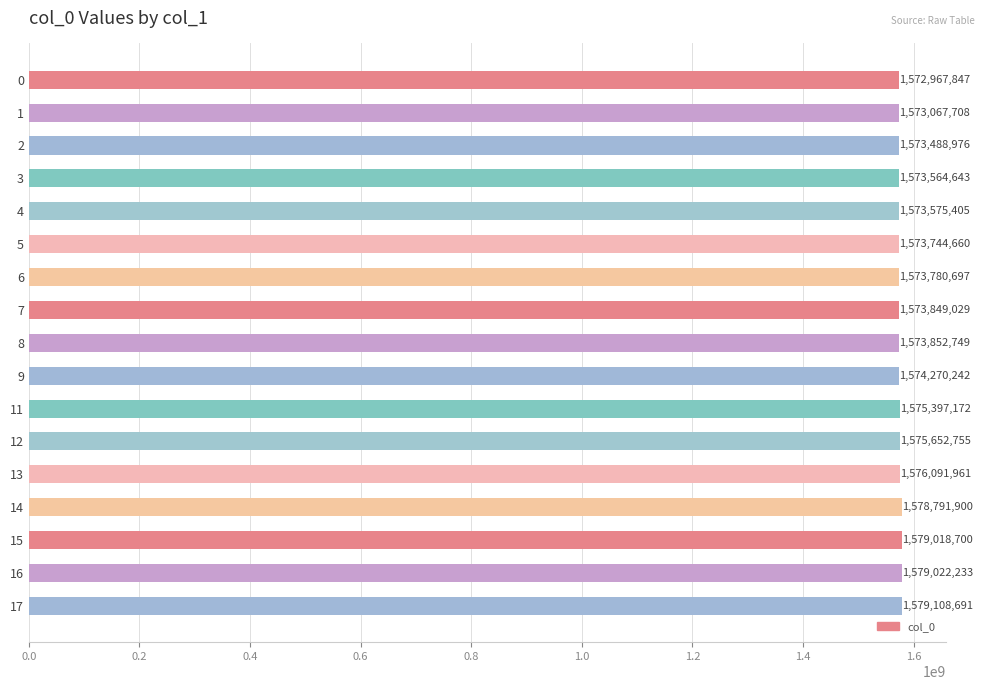

How many series are shown in this chart?

1